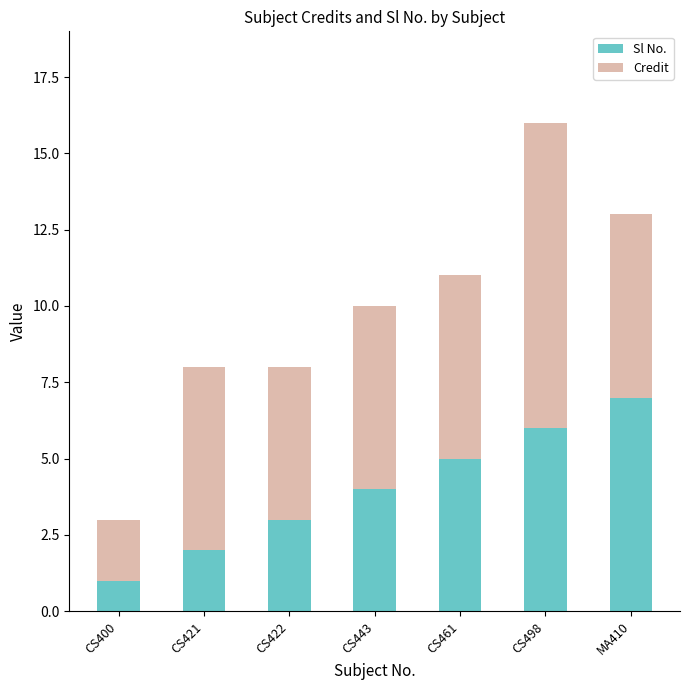

What is the maximum value for Sl No.?

7